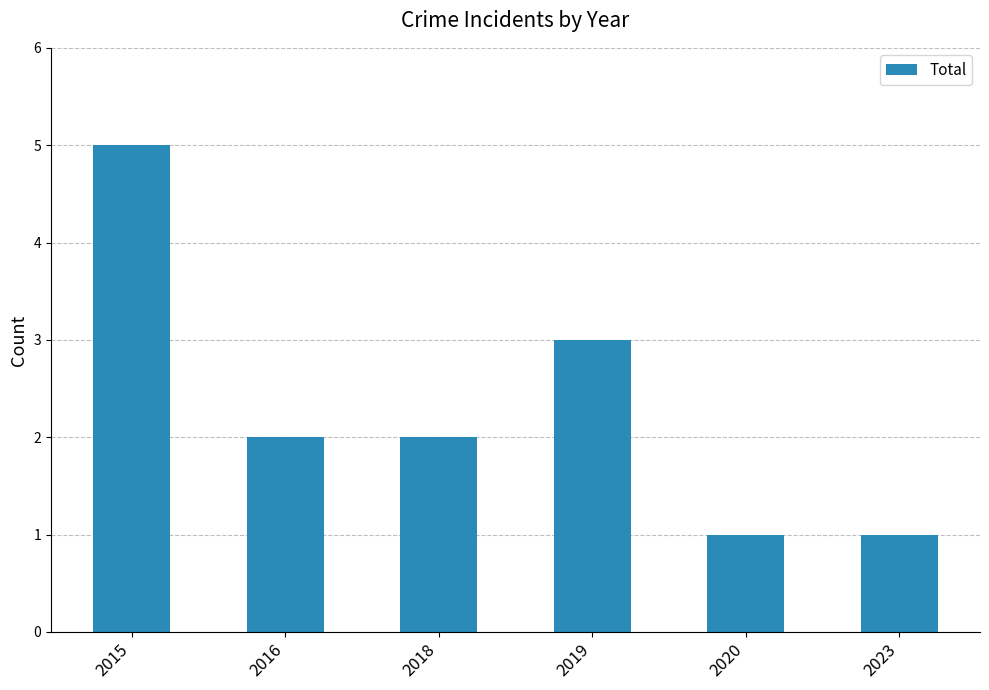

Does the chart contain any negative values?

No